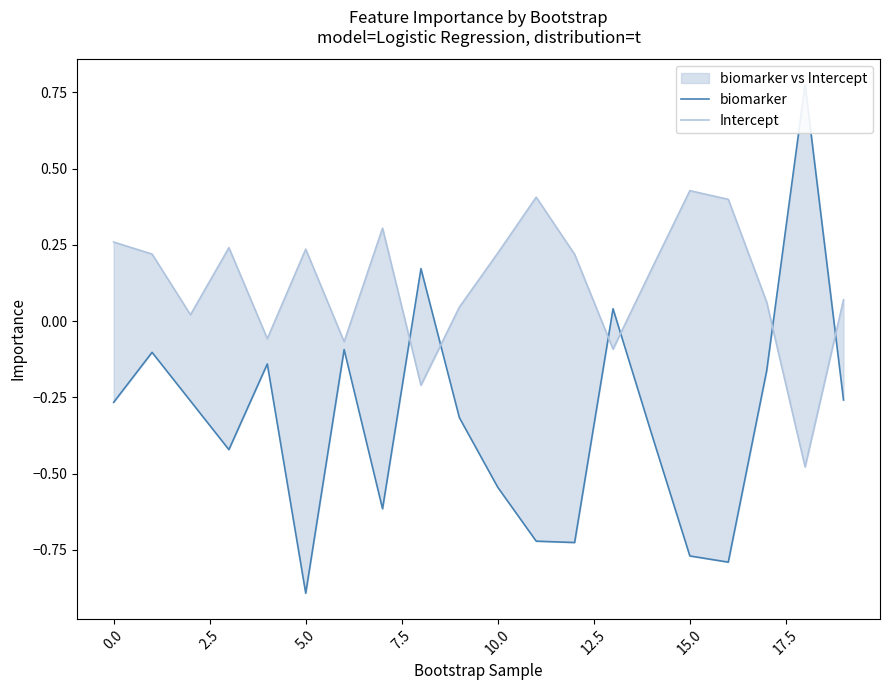

At which category is the sum across all series the highest?

18